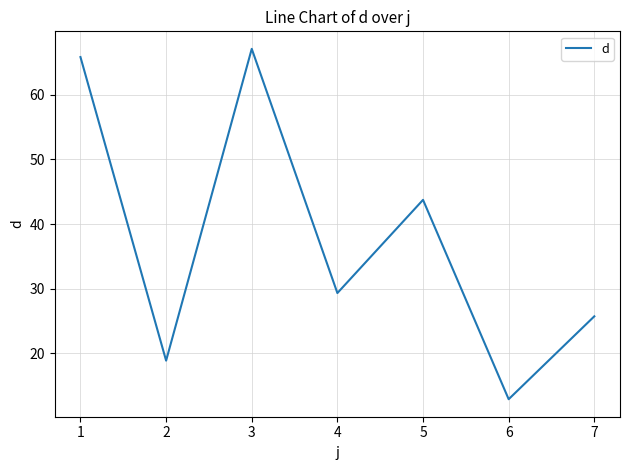

Reading left to right, transcribe all the data shown in this chart.

65.8	18.9	67.1	29.3	43.7	12.9	25.7